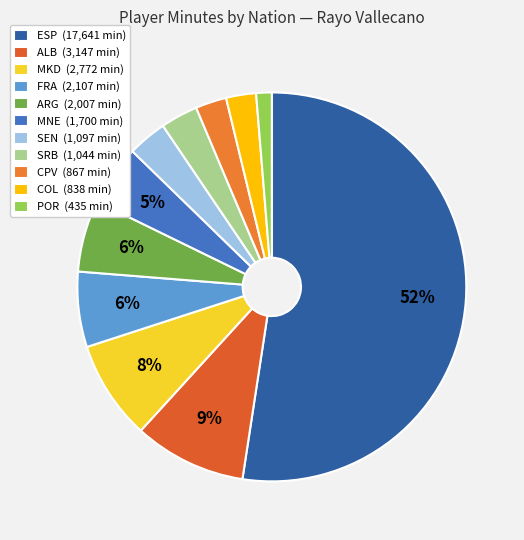

Count the number of slices in the pie.

11